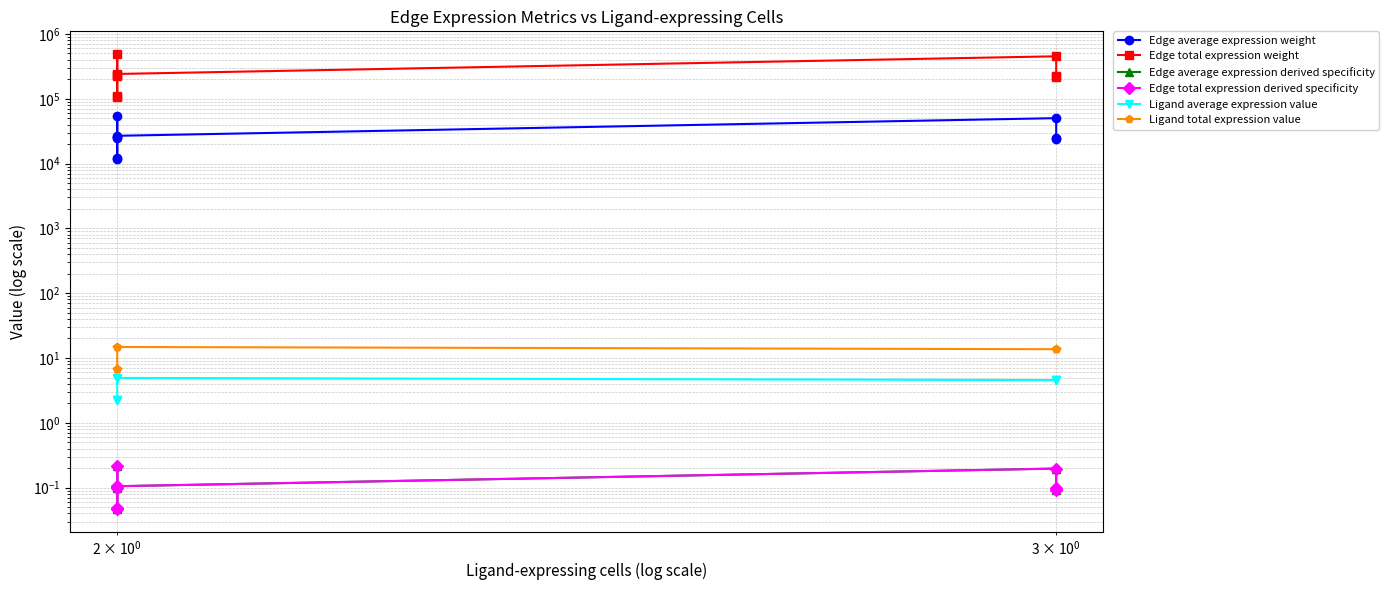

What is the minimum value for Ligand total expression value?

6.8